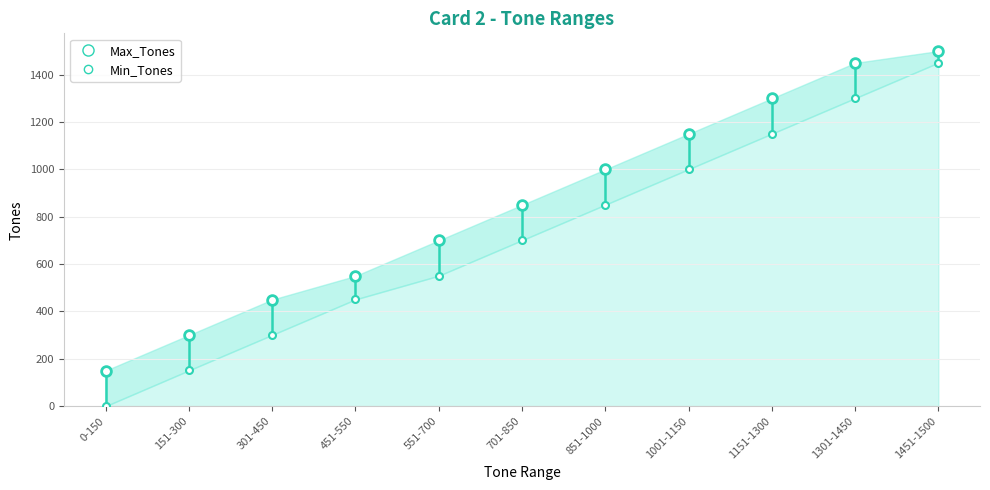

How many values in the Max_Tones series exceed 850?

5